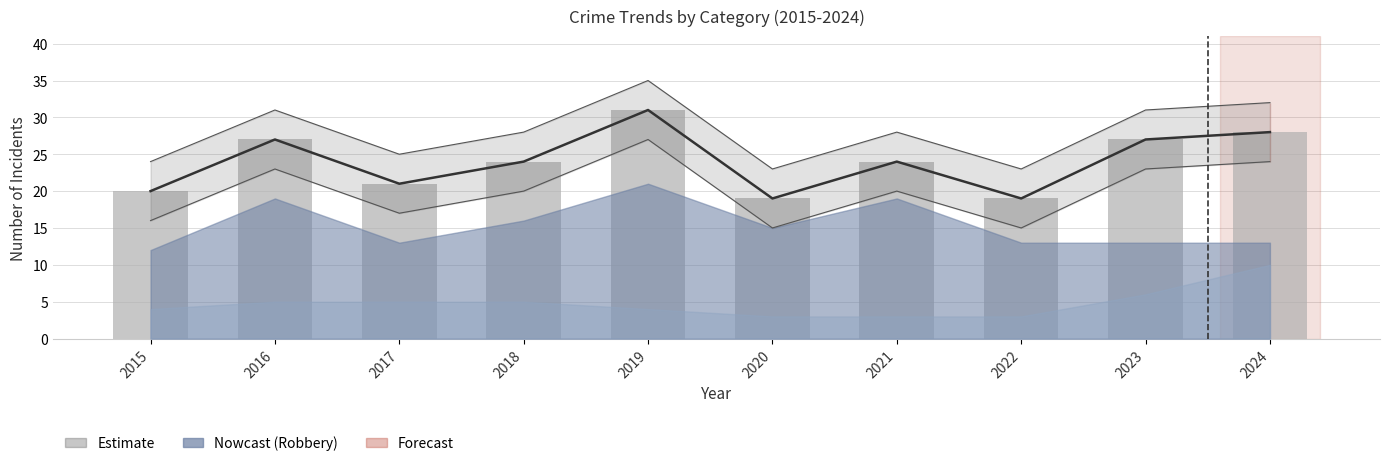

What is the highest value of the Total series?

31